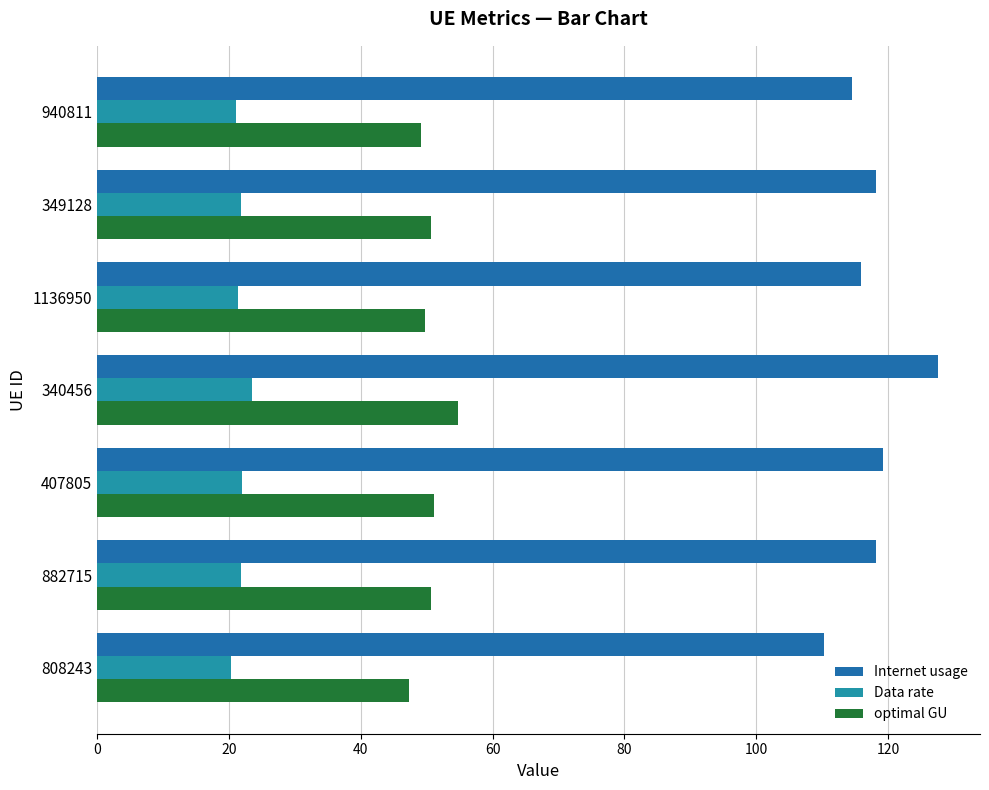

How many categories are shown in the chart?

7